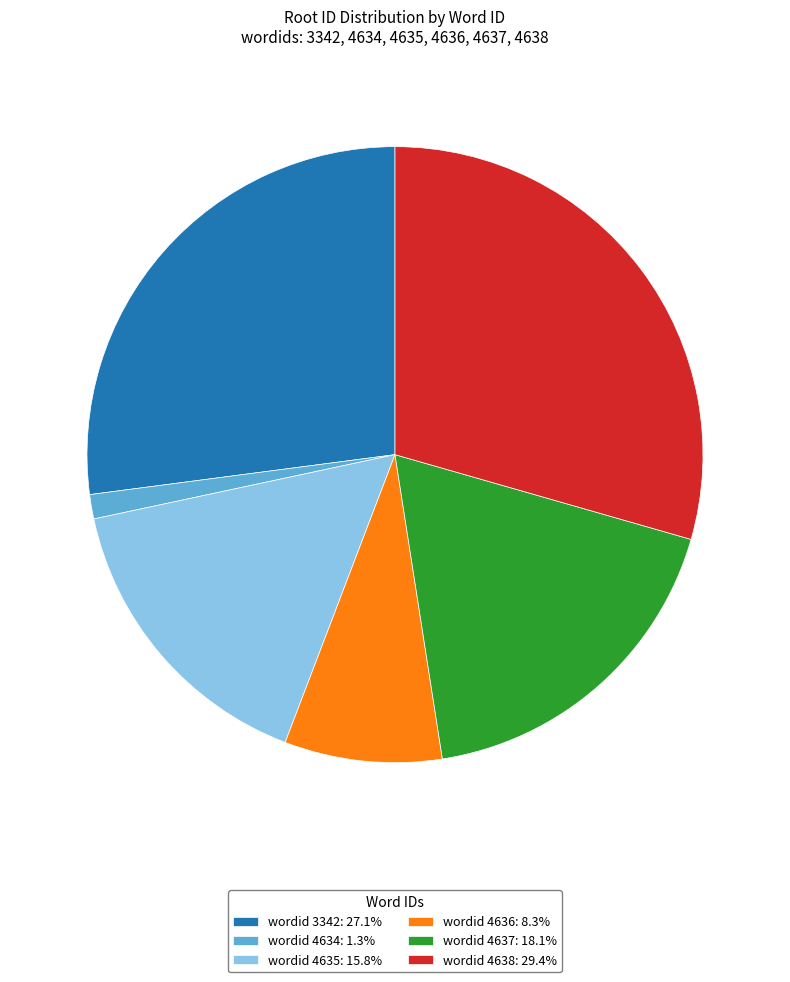

Is there any slice that represents more than half of the pie?

No